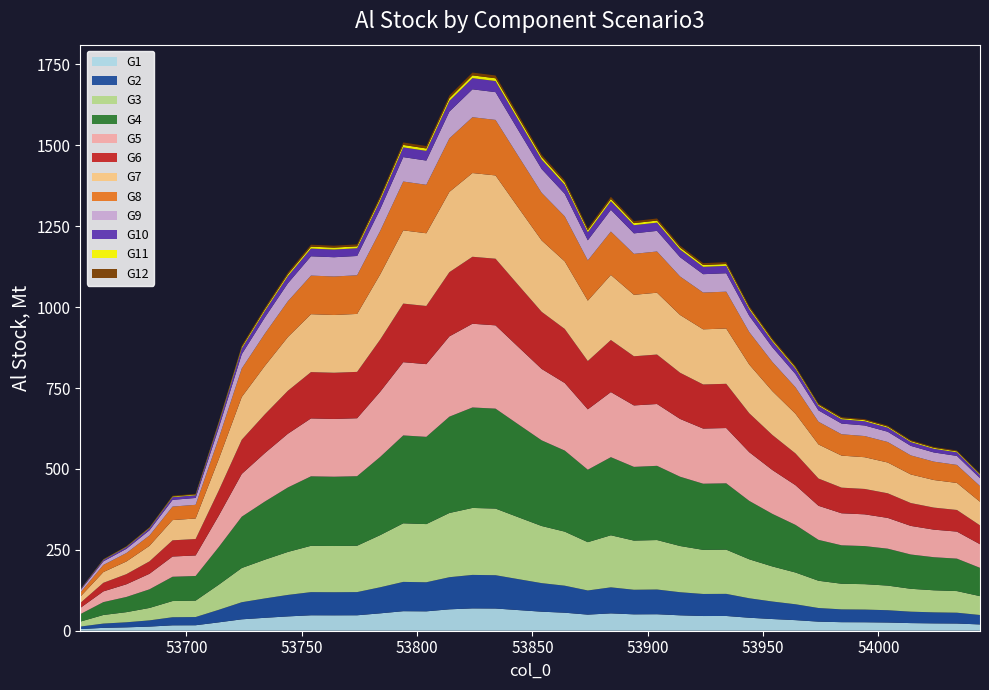

Reading right to left, transcribe all the data shown in this chart.

486	557	568	589	634	654	660	702	818	903	1003	1139	1136	1190	1274	1266	1341	1244	1392	1471	1593	1716	1725	1654	1498	1509	1343	1194	1190	1193	1107	998	881	646	423	417	320	261	221	128